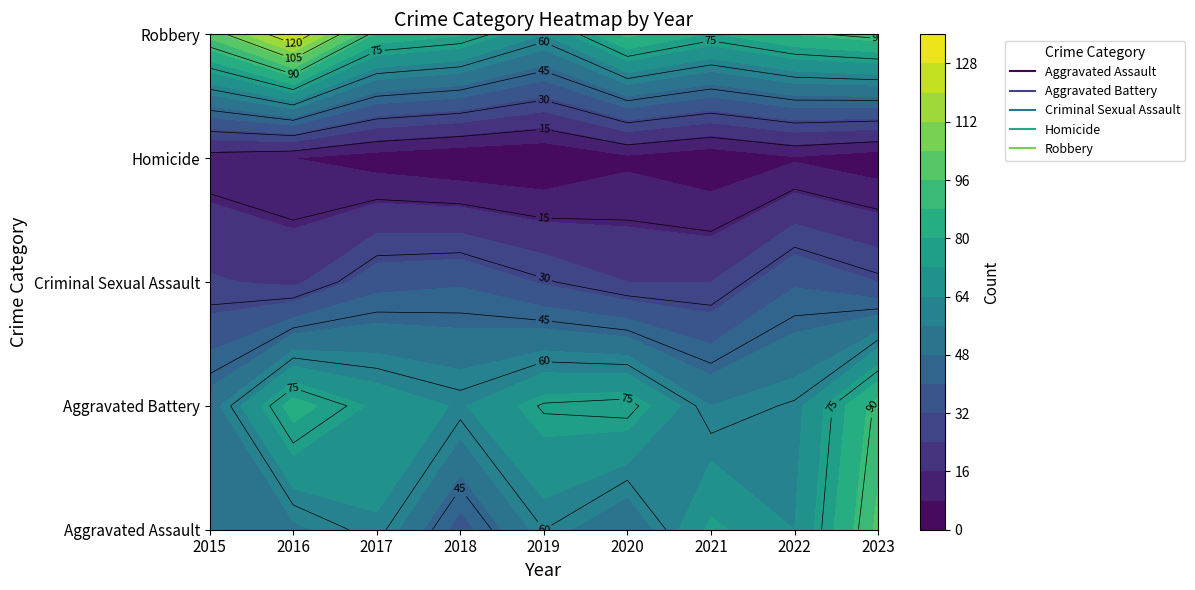

Reading right to left, extract all data points from this chart.

Aggravated Assault: 2023=98	2022=64	2021=74	2020=48	2019=60	2018=36	2017=63	2016=54	2015=49
Aggravated Battery: 2023=92	2022=61	2021=56	2020=78	2019=76	2018=63	2017=70	2016=84	2015=52
Criminal Sexual Assault: 2023=32	2022=39	2021=24	2020=24	2019=31	2018=39	2017=37	2016=22	2015=25
Homicide: 2023=3	2022=7	2021=2	2020=6	2019=0	2018=1	2017=4	2016=8	2015=11
Robbery: 2023=93	2022=88	2021=79	2020=90	2019=64	2018=81	2017=86	2016=129	2015=99